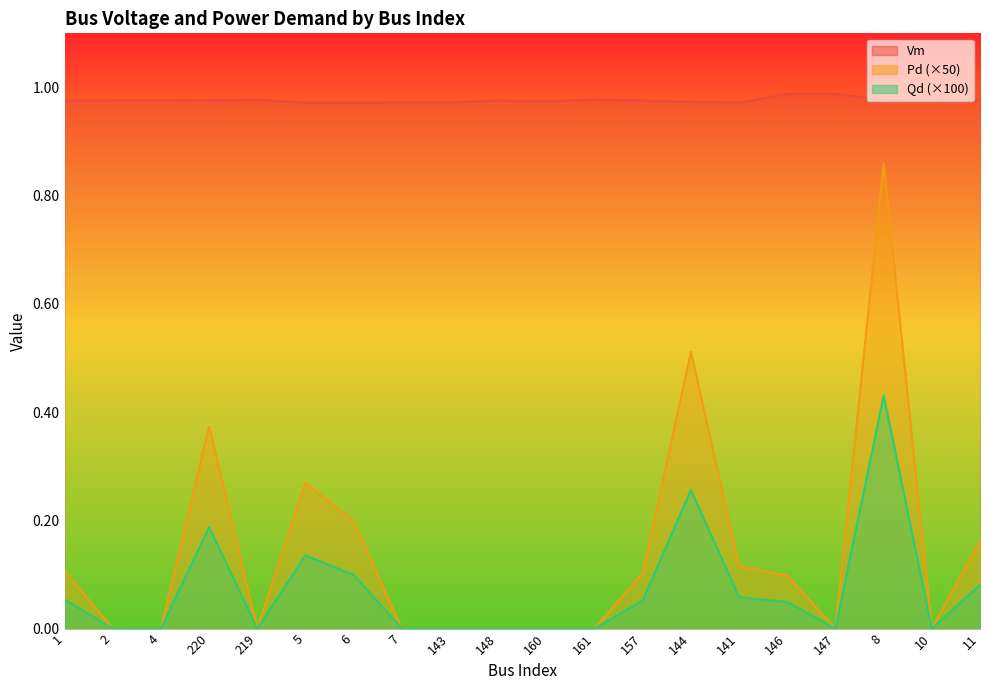

What is the spread (max minus min) of values at 4?

1.0